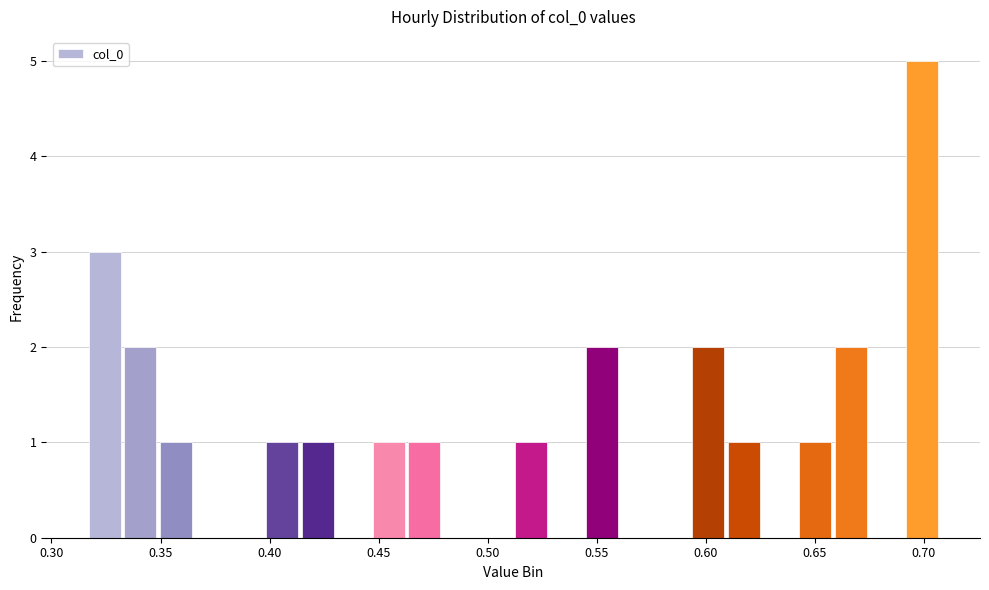

Read against the x-axis, roughly where is the centre of the tallest bar?

0.700